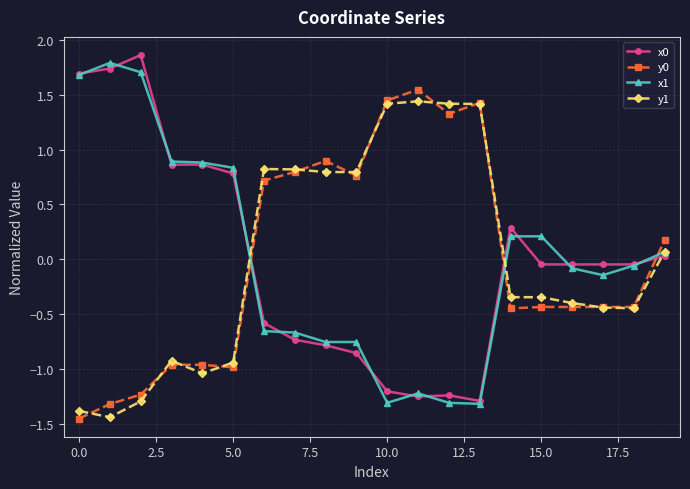

True or false: y1 has more than 2 points higher than both neighbors.

True